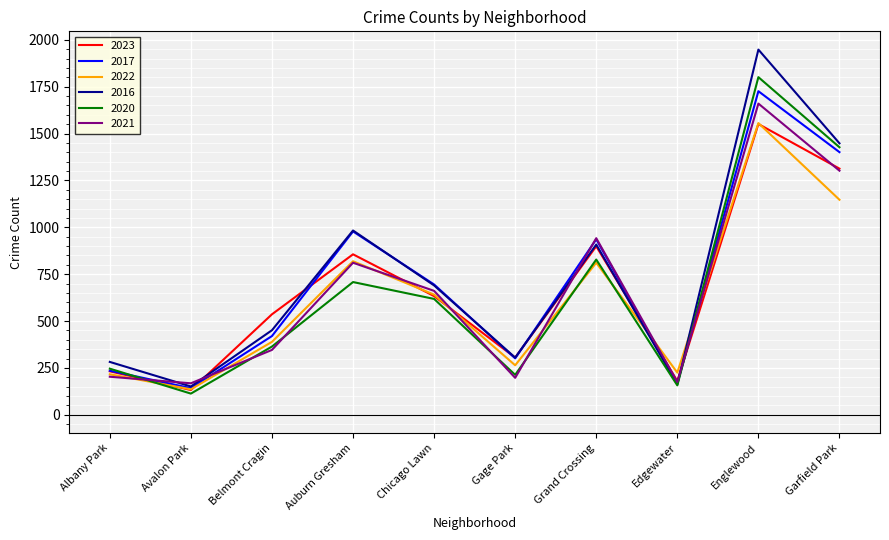

What is the difference between the highest and lowest values at Belmont Cragin?

190